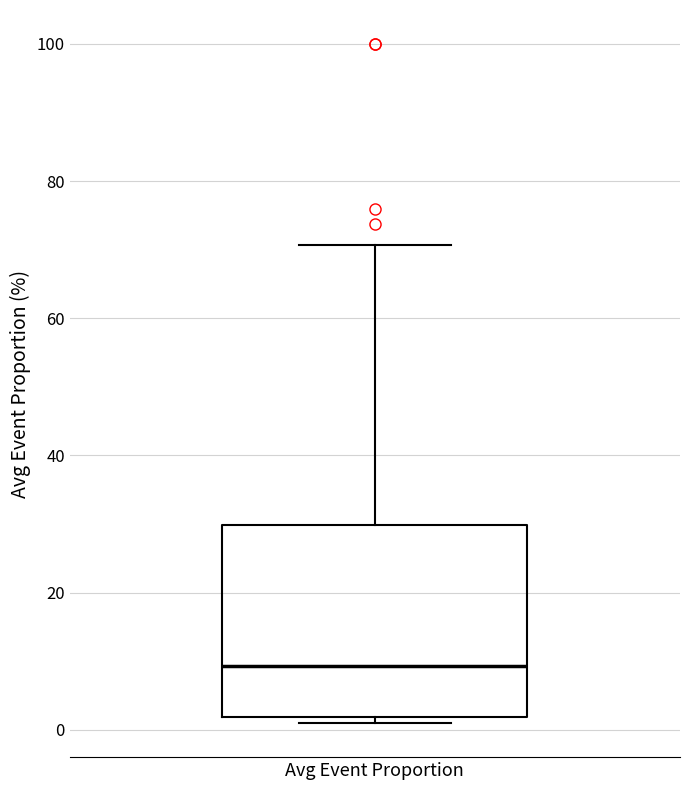

Where does the upper whisker of the box for Avg Event Proportion end on the y-axis? The values are not printed on the chart, so give them approximately, as read against the axis.

70